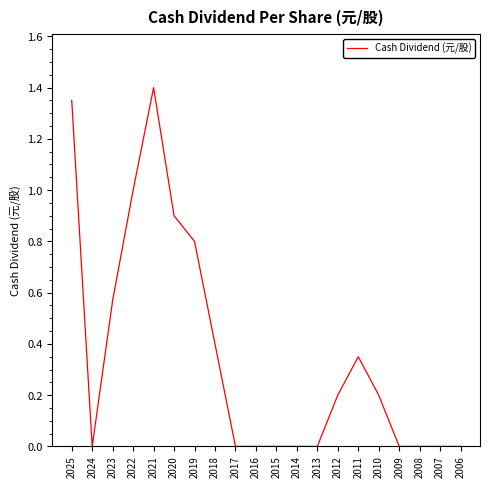

What is the change in value from 2018 to 2016?

-0.4